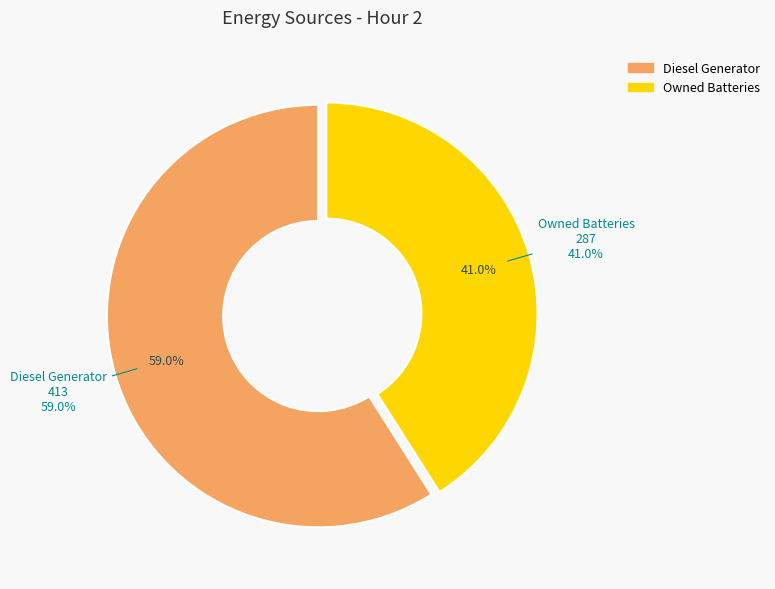

Does any single category account for the majority?

Yes